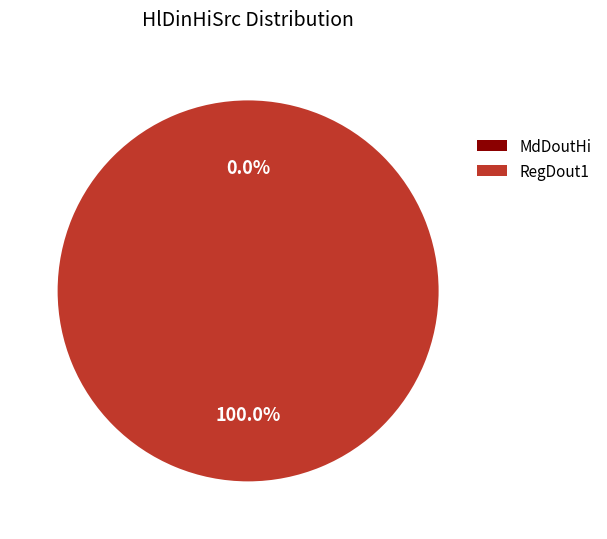

Which slice is the largest?

RegDout1